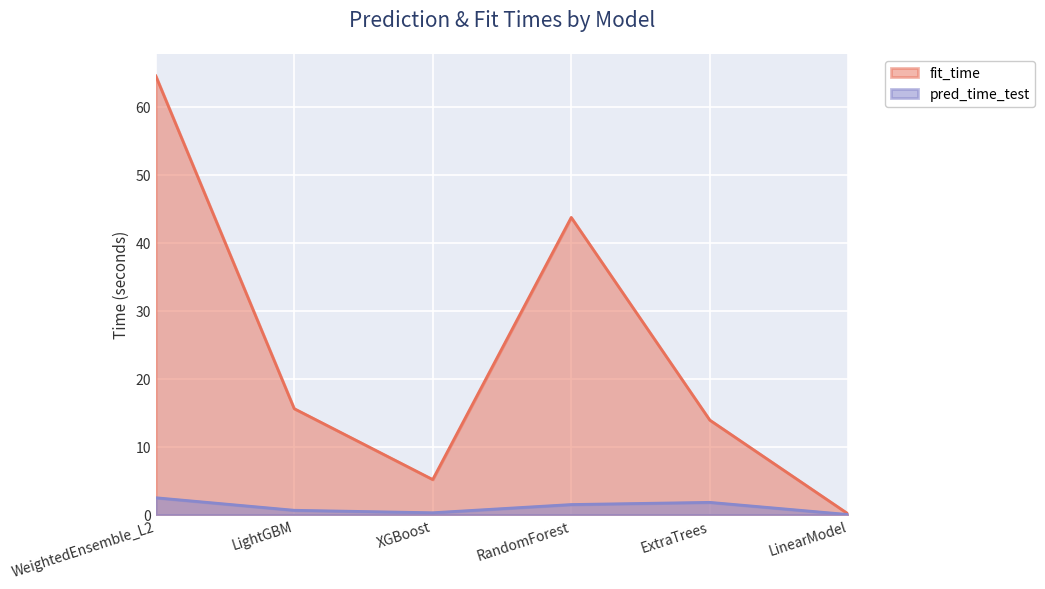

What is the sum of the fit_time values at LinearModel and WeightedEnsemble_L2?

64.7